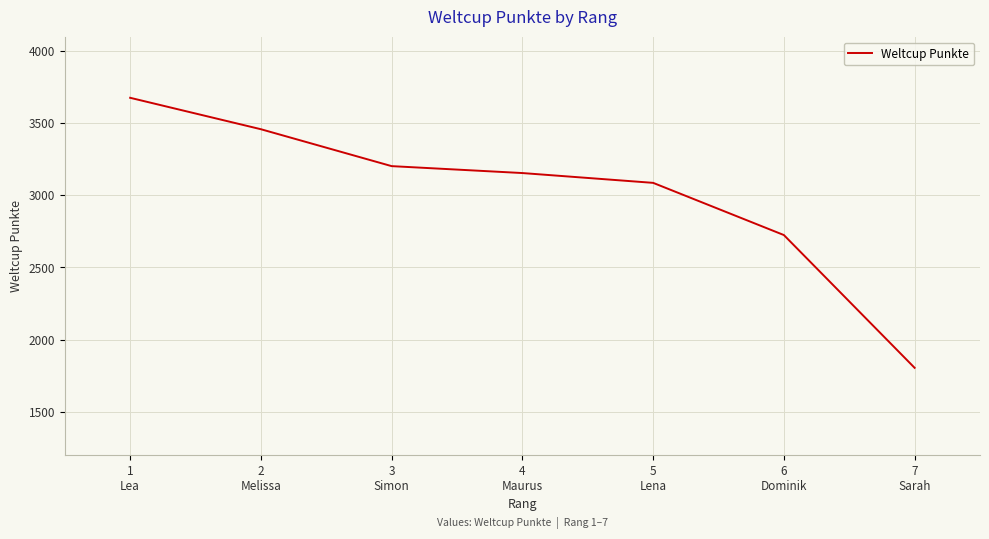

What is the minimum value shown in the chart?

1804